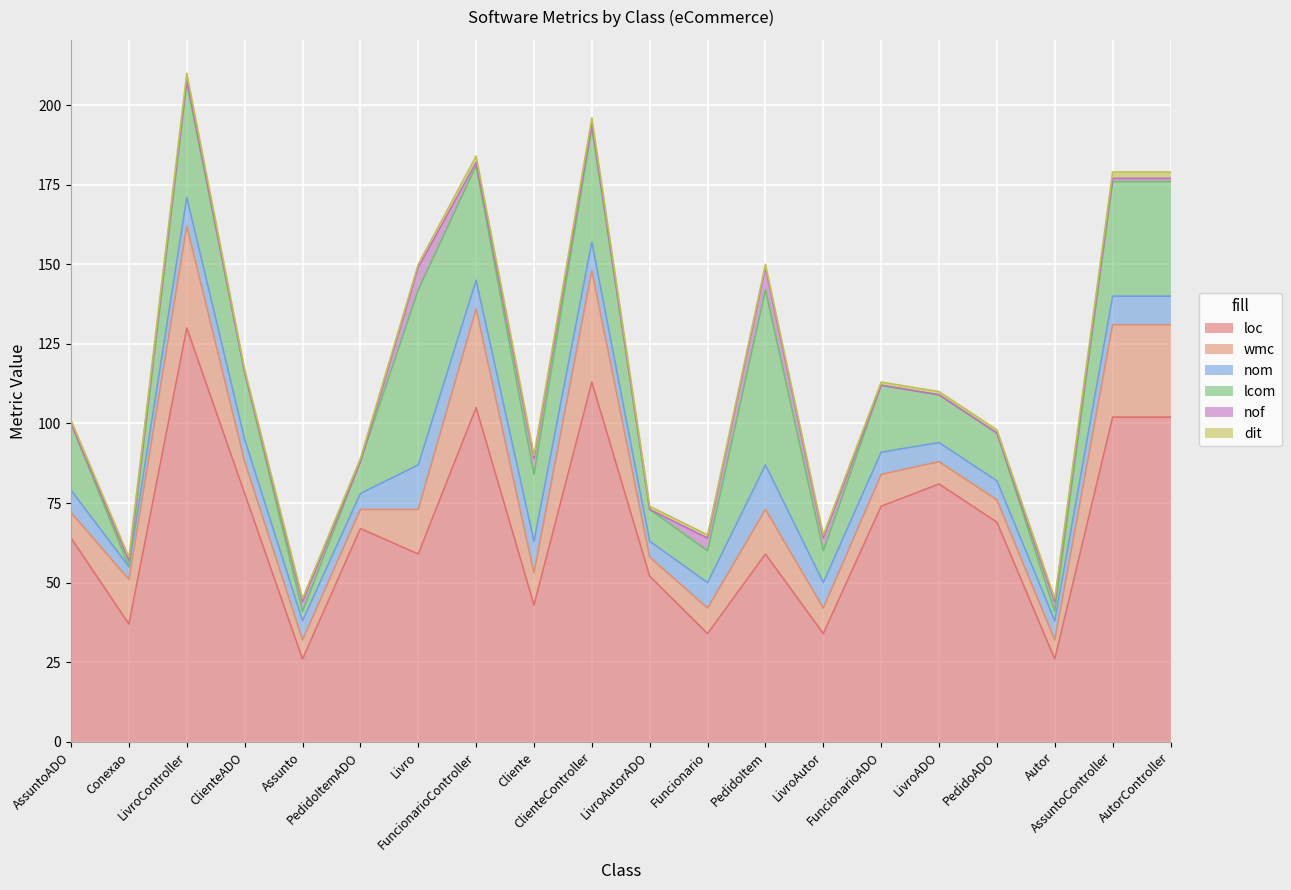

How many categories are shown in the chart?

20